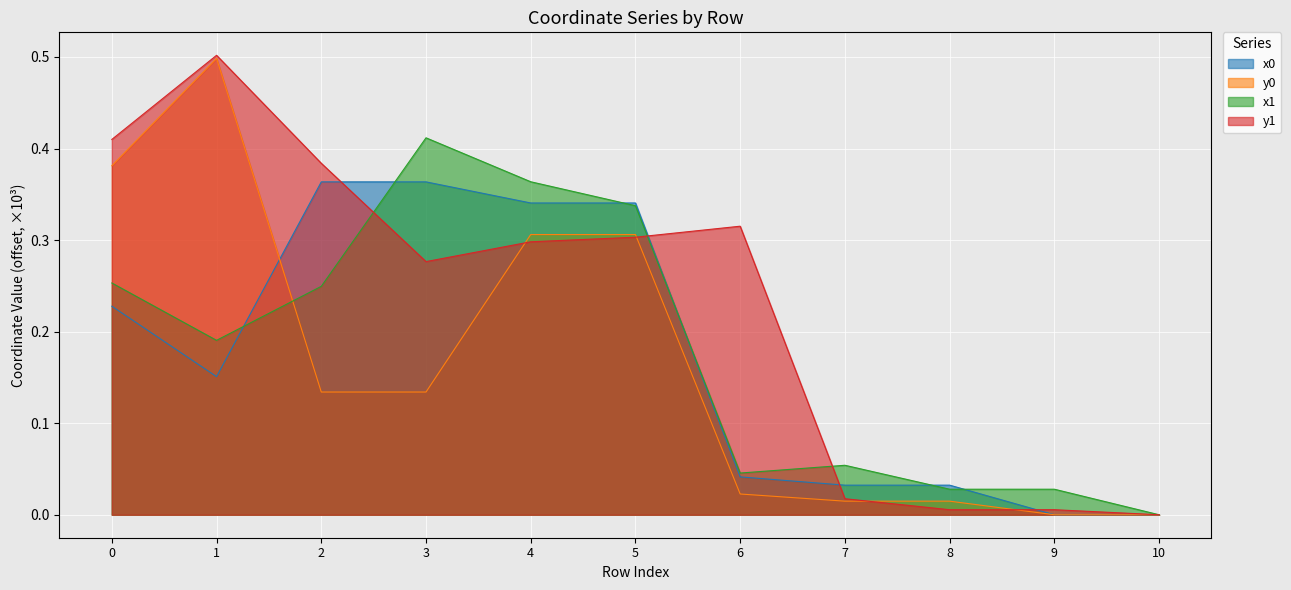

How many lines are shown in the chart?

4